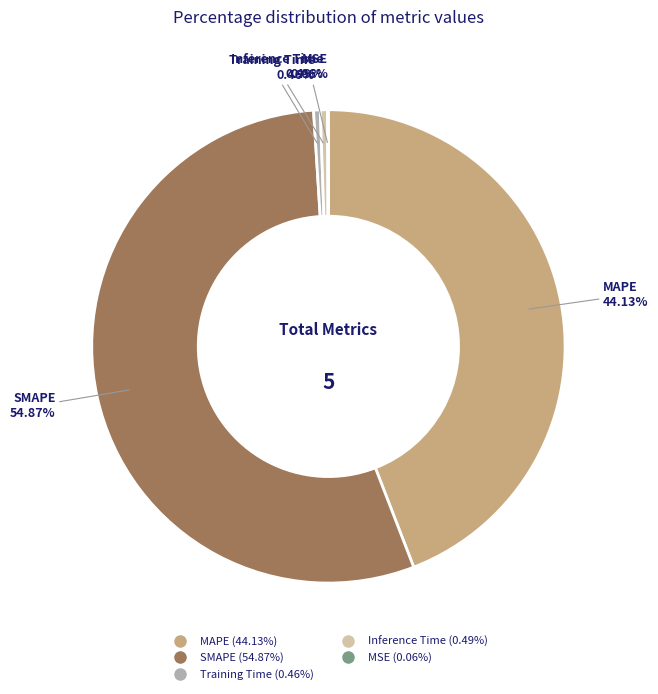

How much of the chart is everything except Inference Time?

99.5%